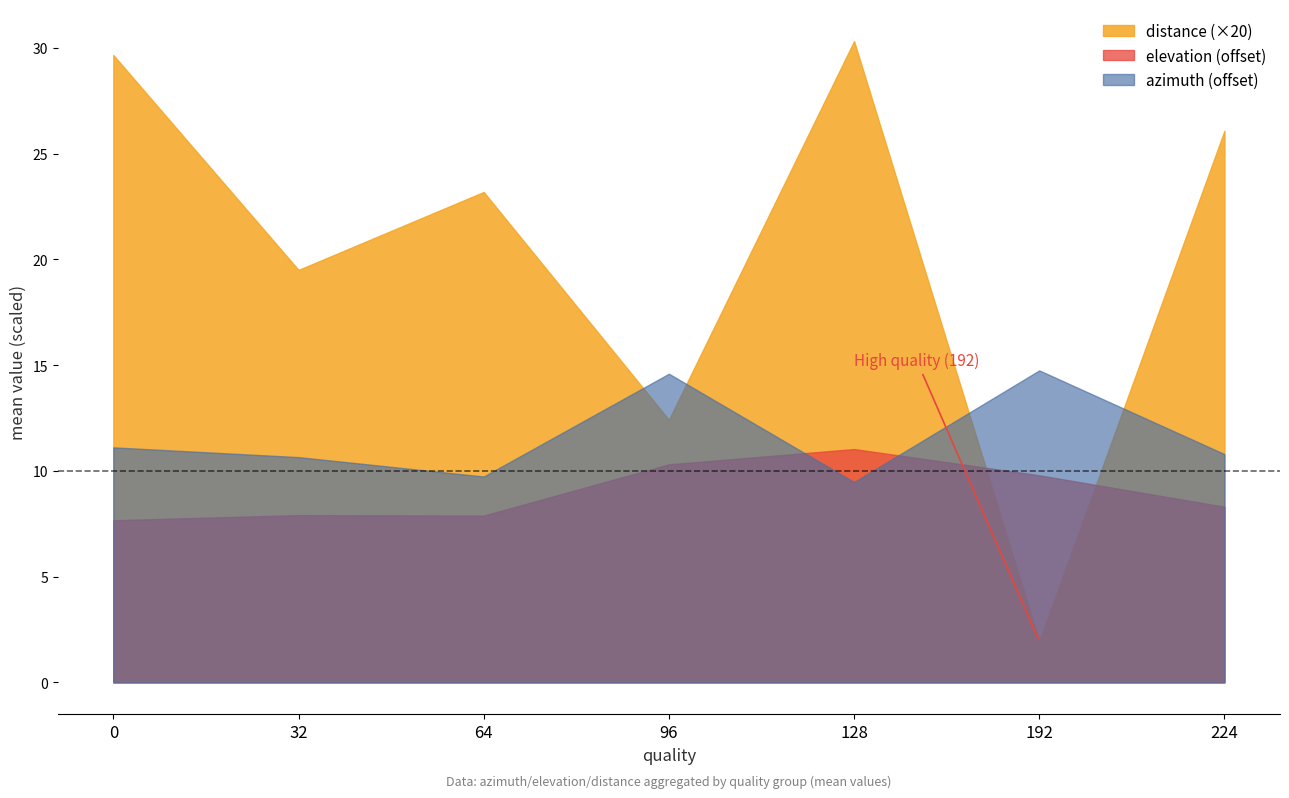

What is the difference between the second highest and second lowest values in the elevation series?

1.9